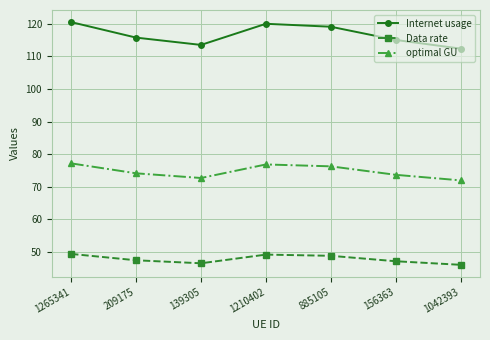

True or false: Data rate and Internet usage cross at least once.

False